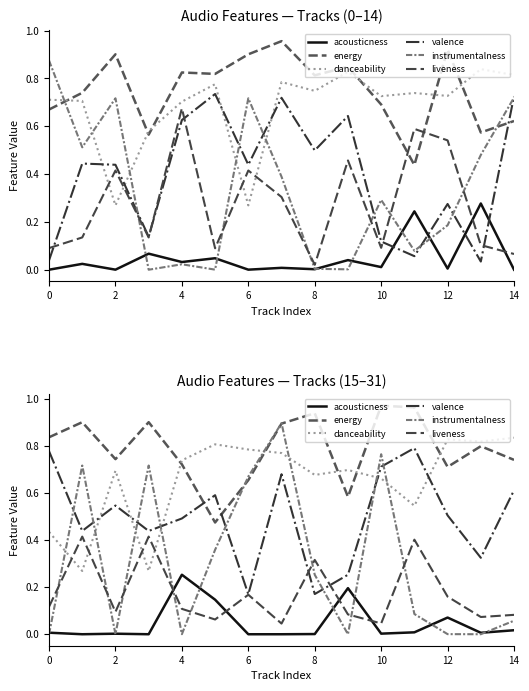

Which series has the widest spread of values?

instrumentalness